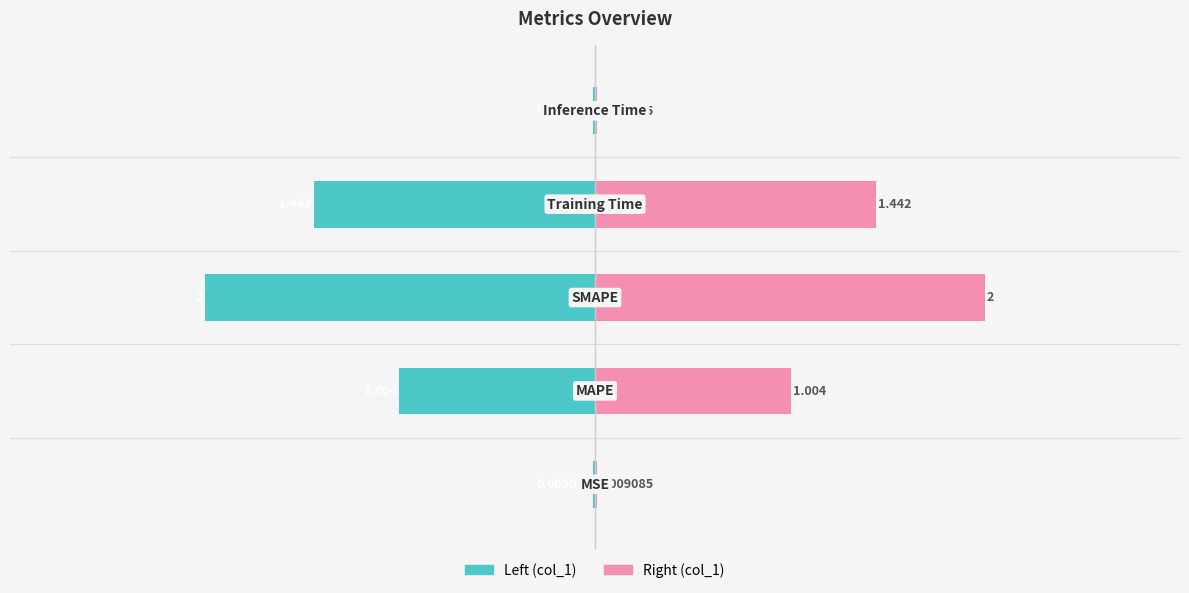

Are the bars horizontal?

Yes